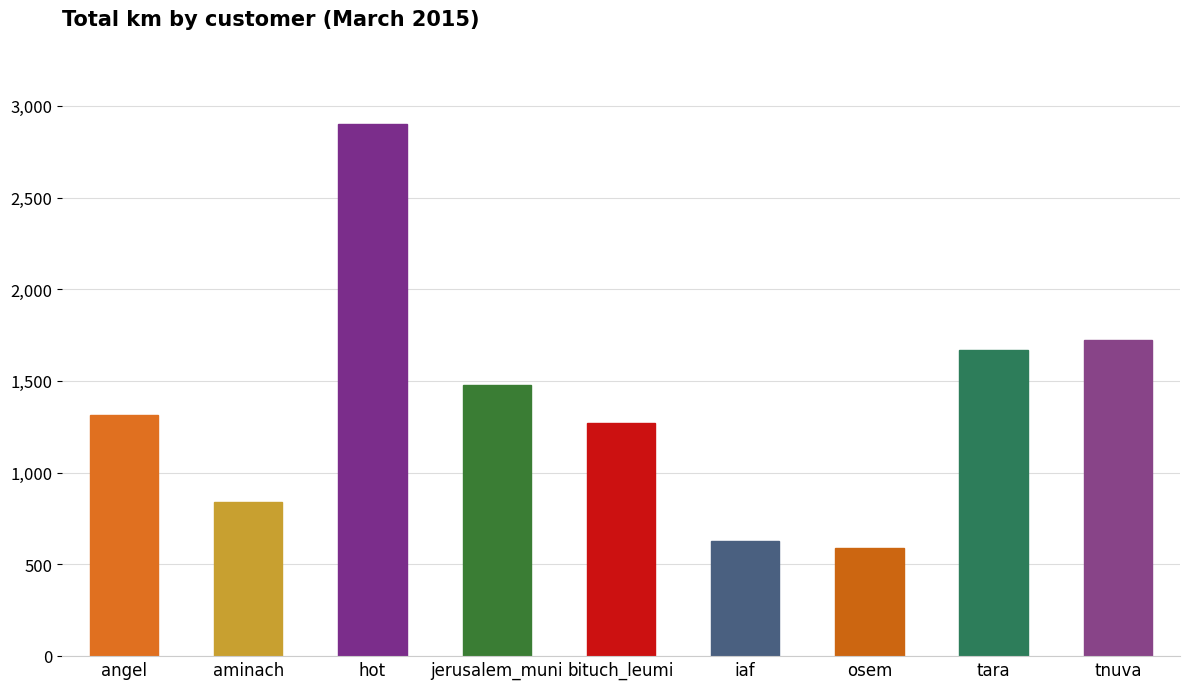

Reading left to right, what are all the values shown in this chart?

1313.2	837.9	2899.9	1476.1	1270.8	625.2	588.2	1668.7	1724.2